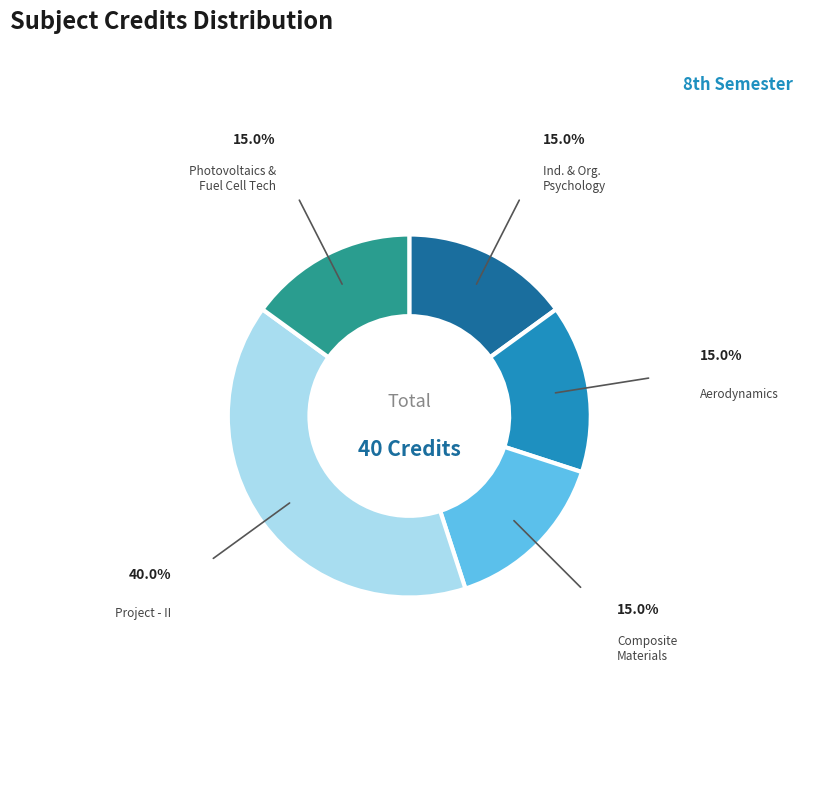

How many slices are in this pie chart?

5